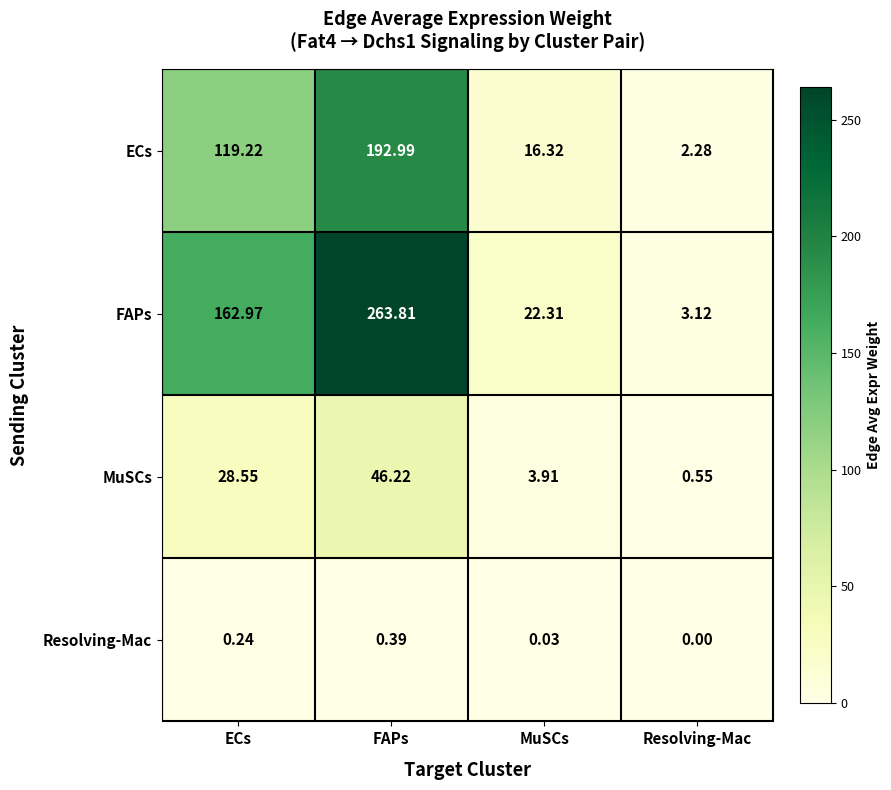

At which label is FAPs closest to 133?

ECs